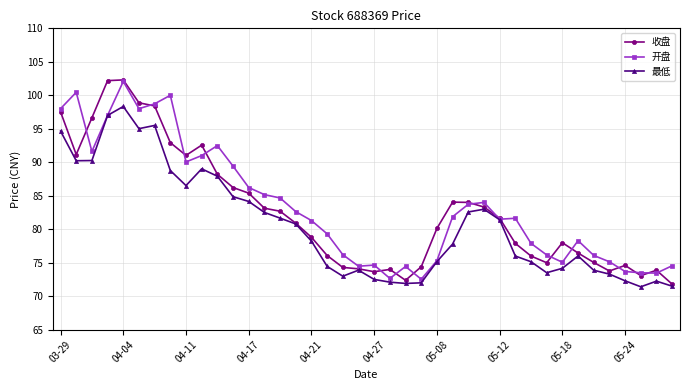

Which series has the widest spread of values?

收盘